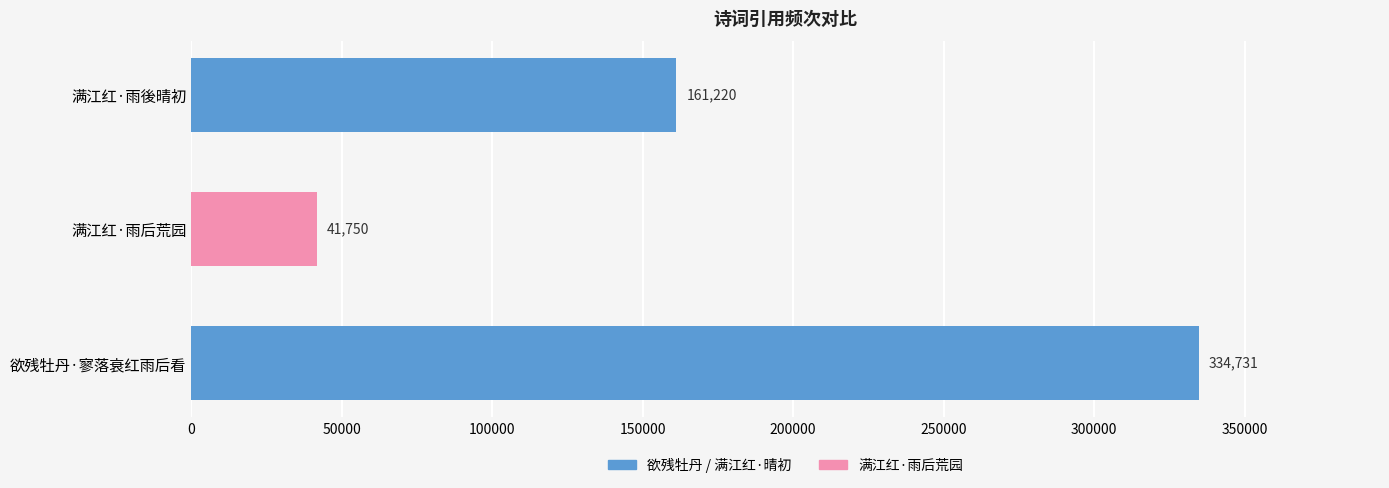

What is the sum of the values at 满江红·雨后荒园 and 满江红·雨後晴初?

202970